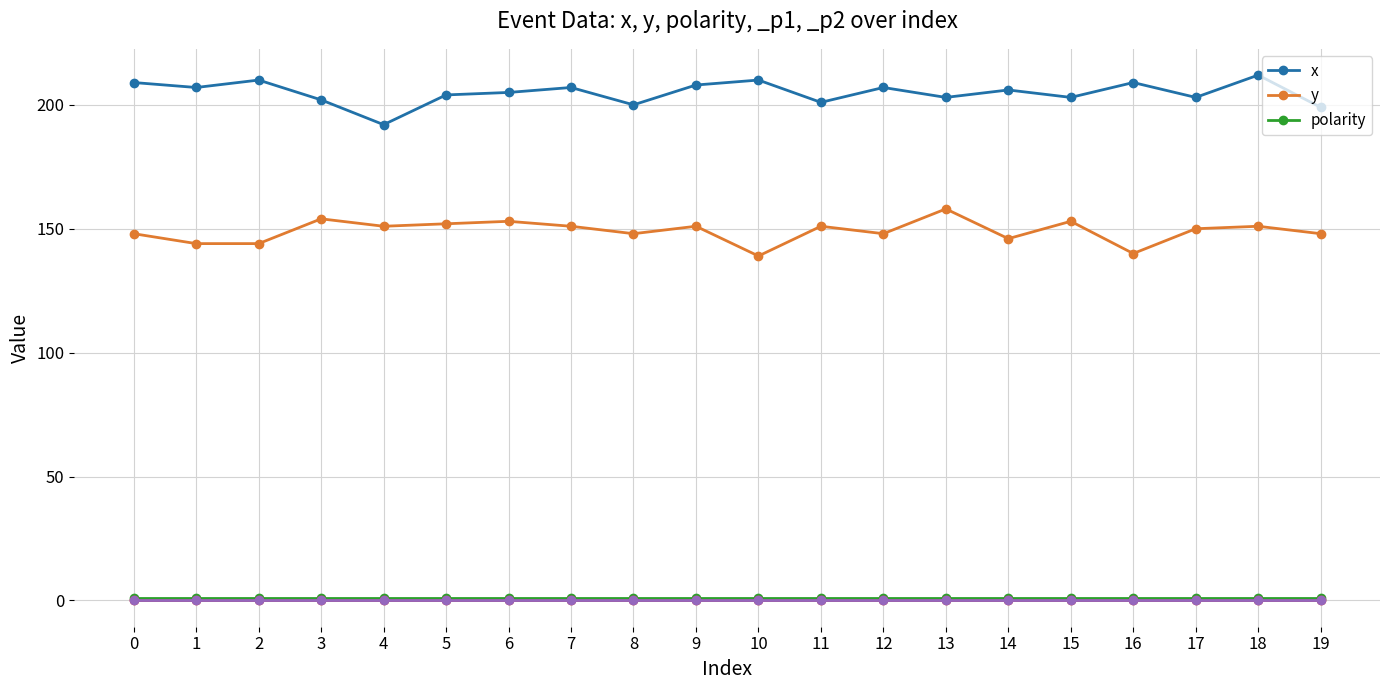

Read the y value at 3.

154